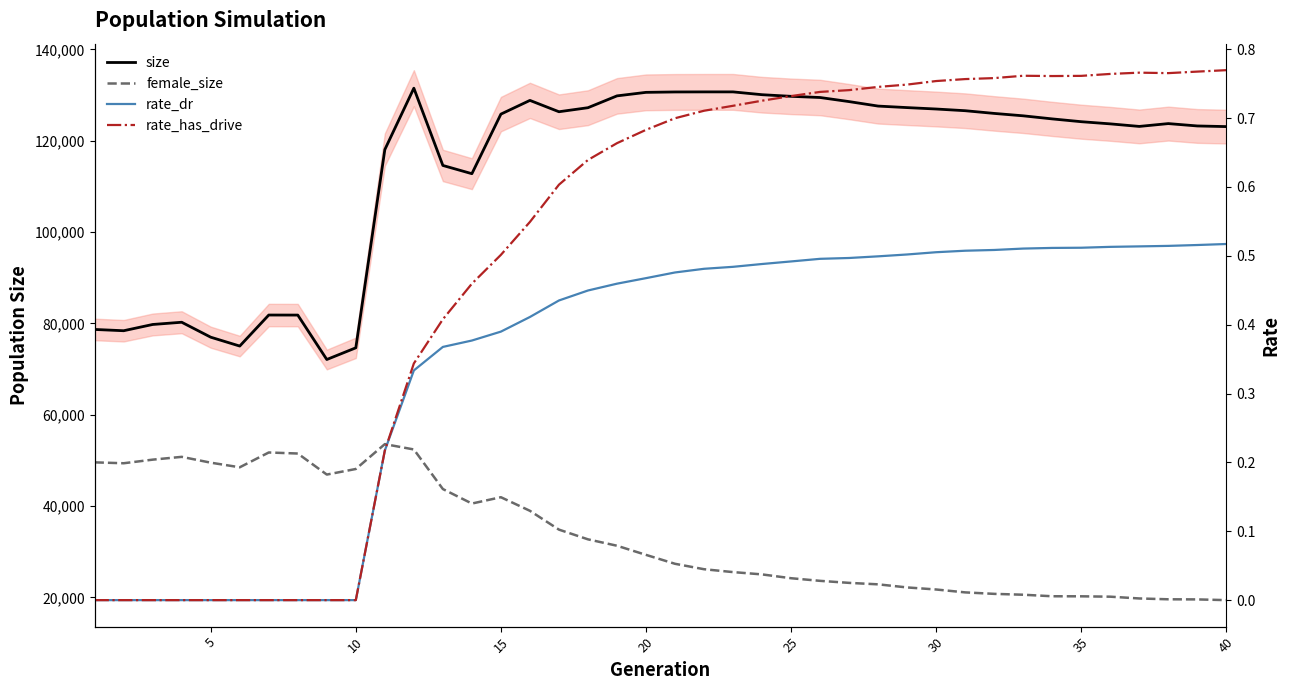

Which series has the largest total across all categories?

size